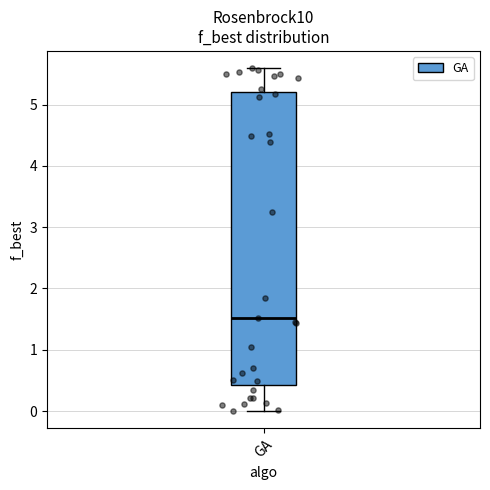

Where does the median line of the box for GA sit on the y-axis? The values are not printed on the chart, so give them approximately, as read against the axis.

1.5